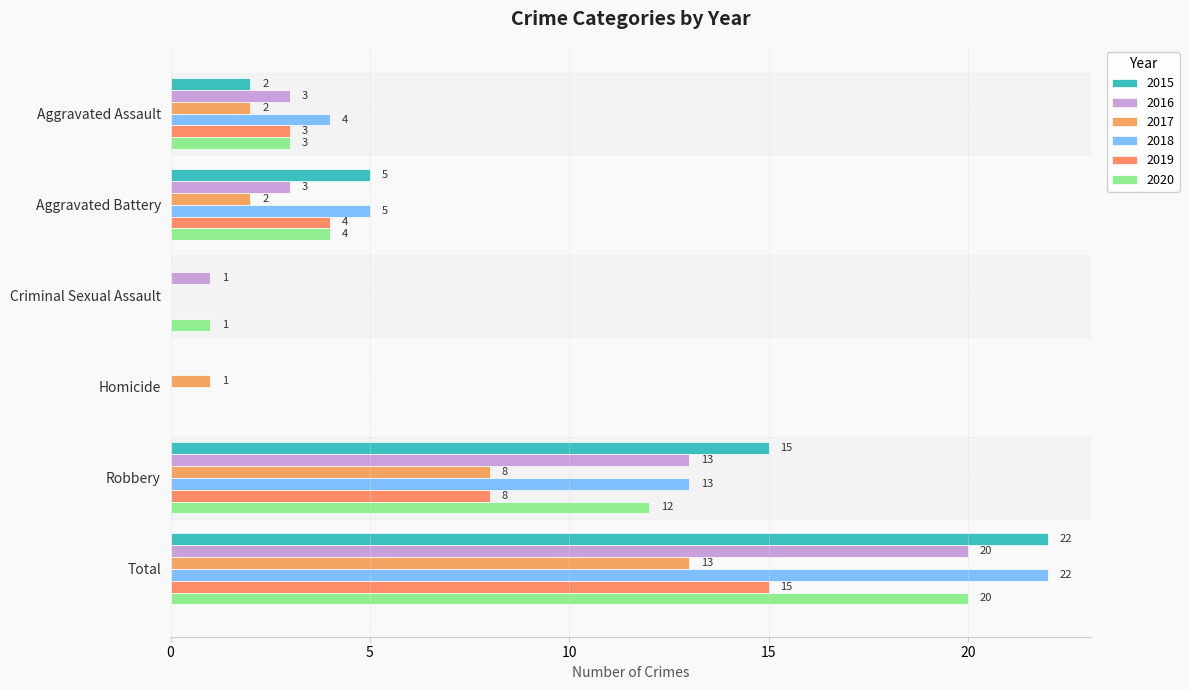

True or false: 2016 has a value of 13 at Robbery.

True